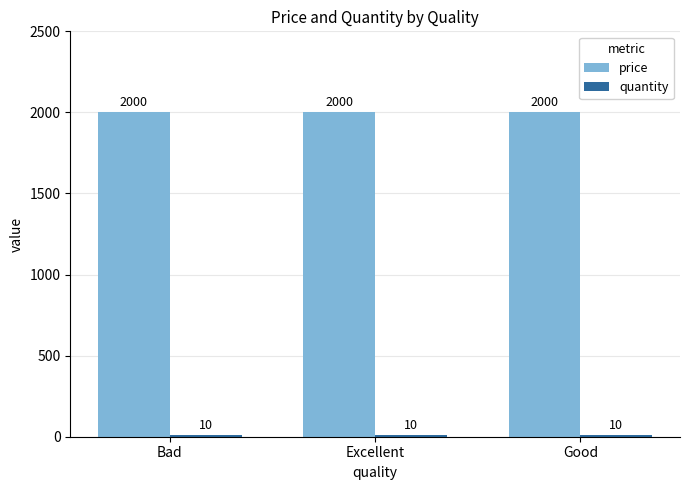

What is the difference between the highest and lowest values at Bad?

1990